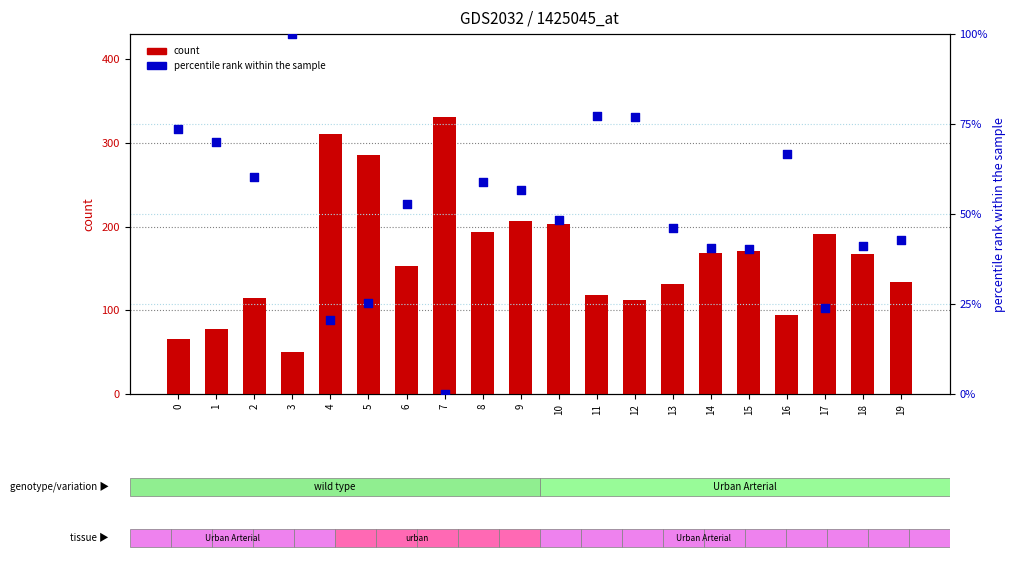

What is the total value across all series at 5?

311.2